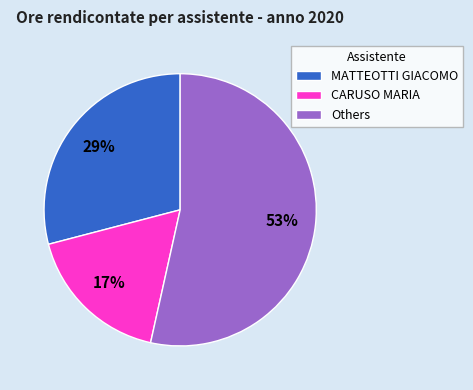

Do Others and MATTEOTTI GIACOMO together represent more than half of the pie?

Yes